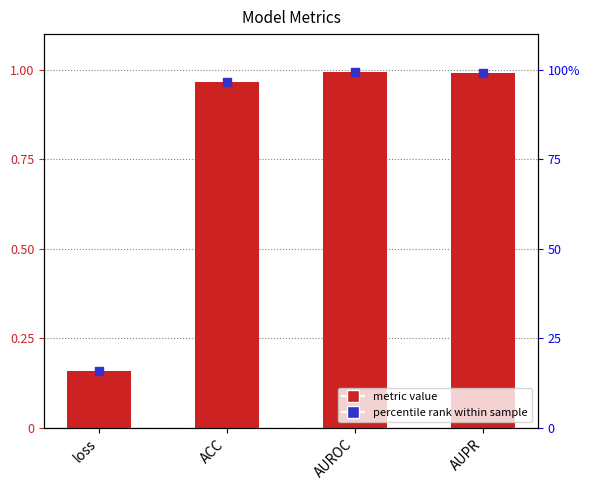

At which category is the sum across all series the highest?

AUROC